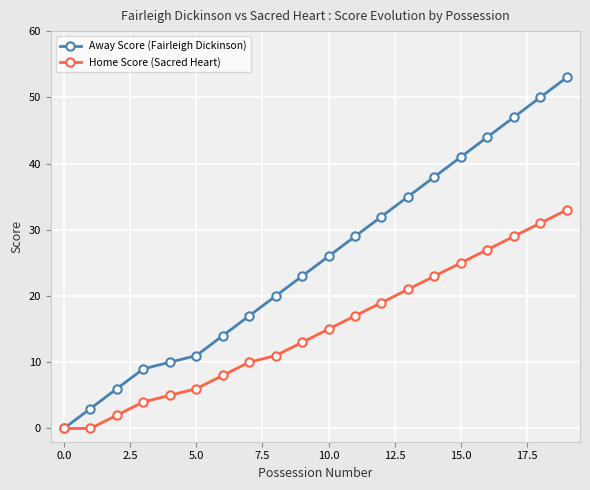

How many categories are shown in the chart?

20